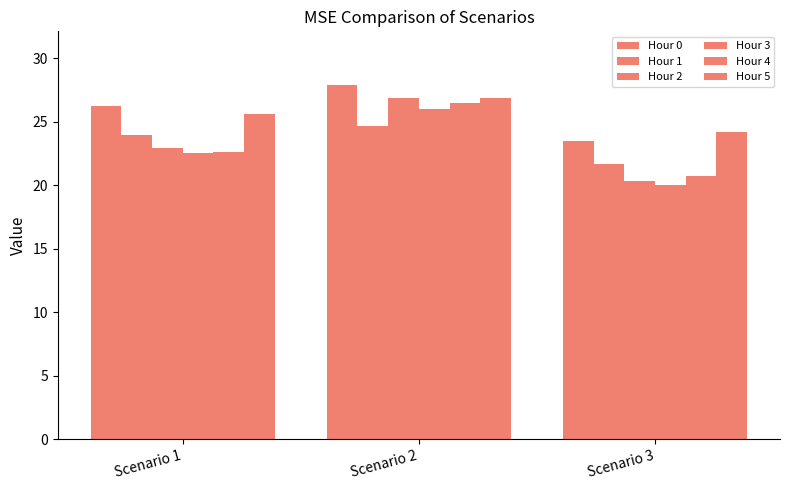

Are the bars grouped side by side (vs. stacked)?

Yes